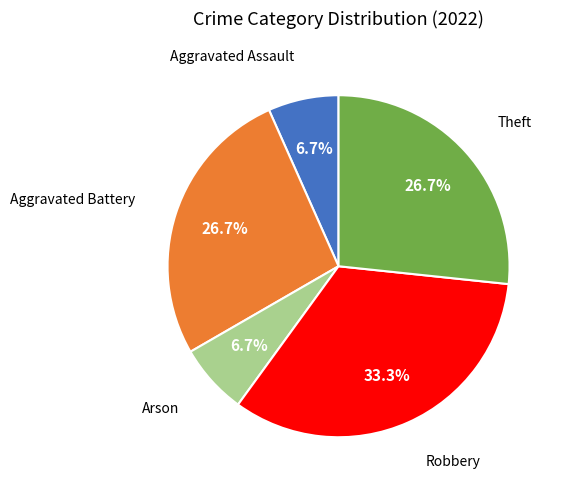

Is there any slice that represents more than half of the pie?

No